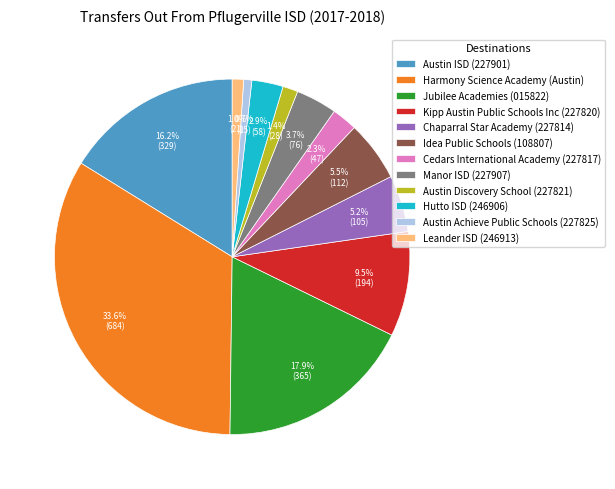

Approximately how many times larger is the value at Kipp Austin Public Schools Inc (227820) compared to Cedars International Academy (227817)?

4.1